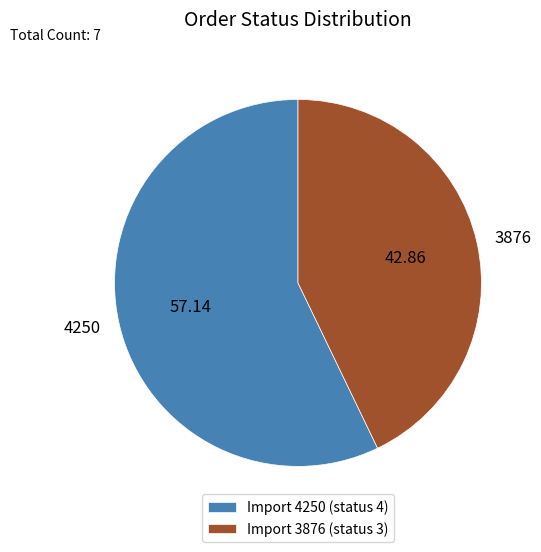

Rank the categories by value from lowest to highest.

3876, 4250